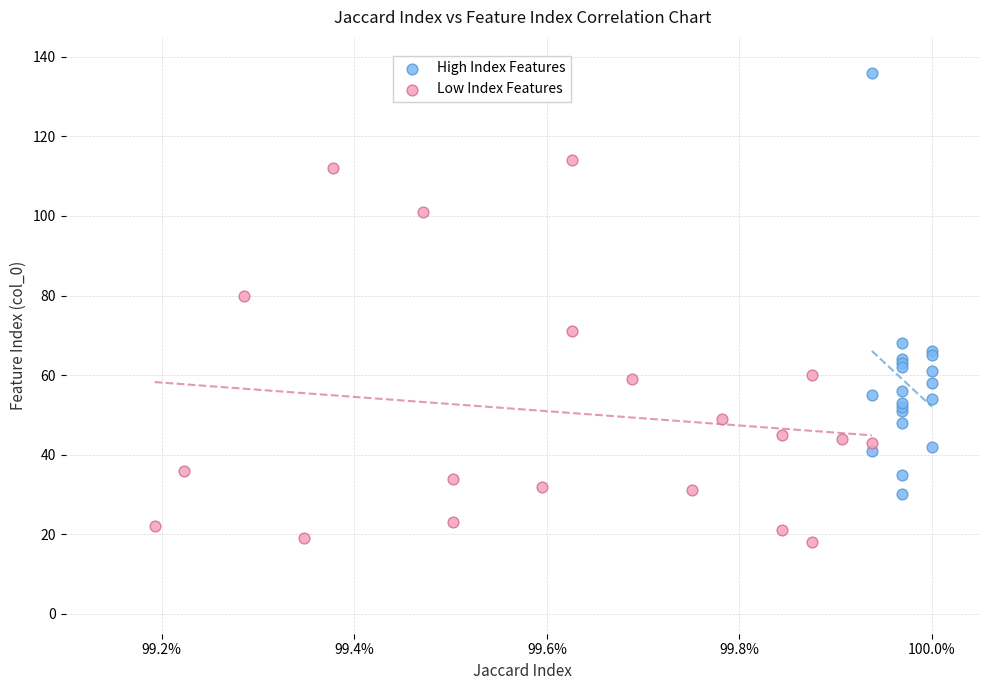

Which series contains the lowest Y value?

Low Index Features